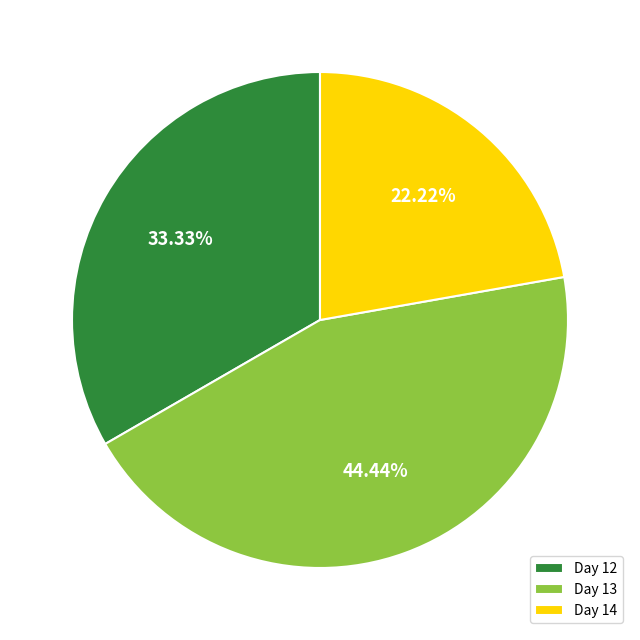

Which slice is the smallest?

Day 14